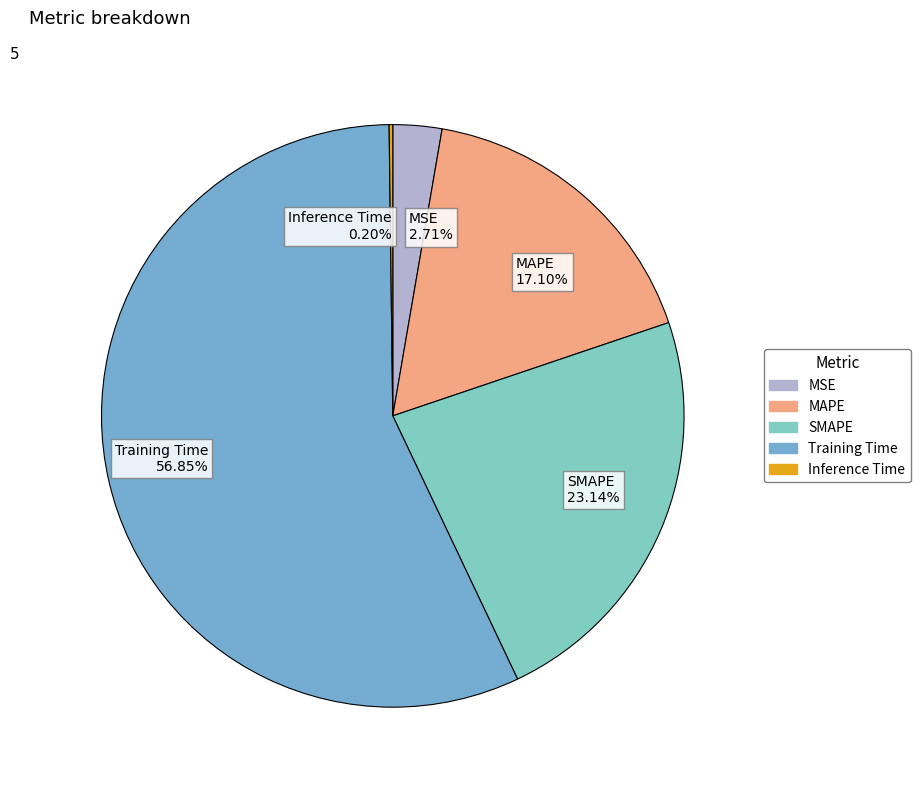

Between MSE and MAPE, which is larger?

MAPE